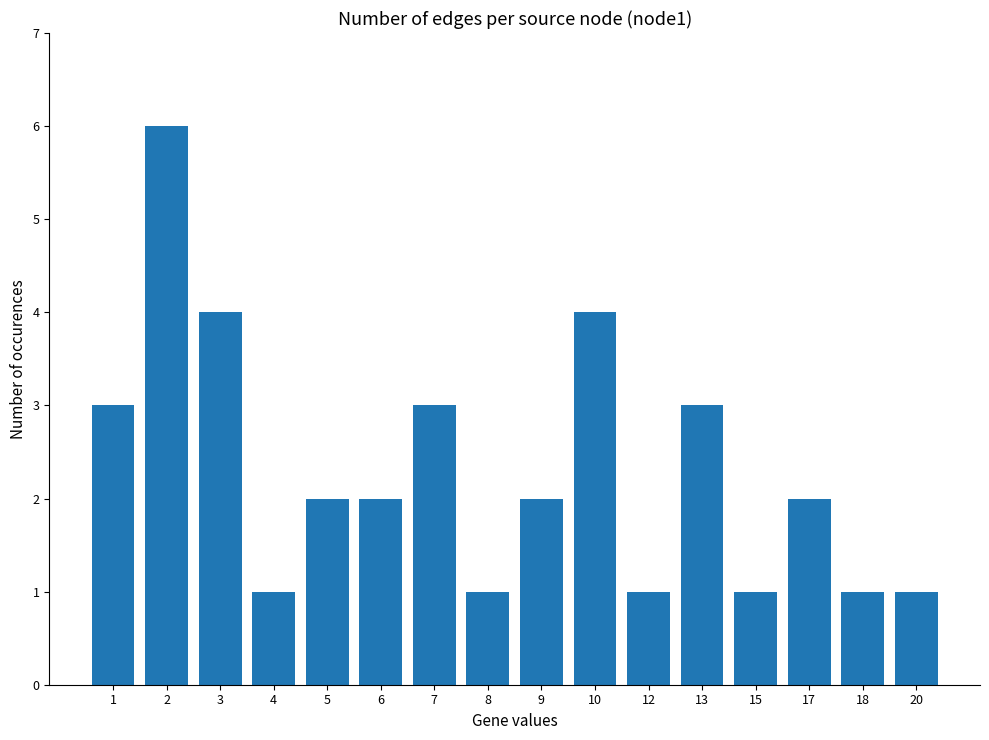

How many categories are shown in the chart?

16